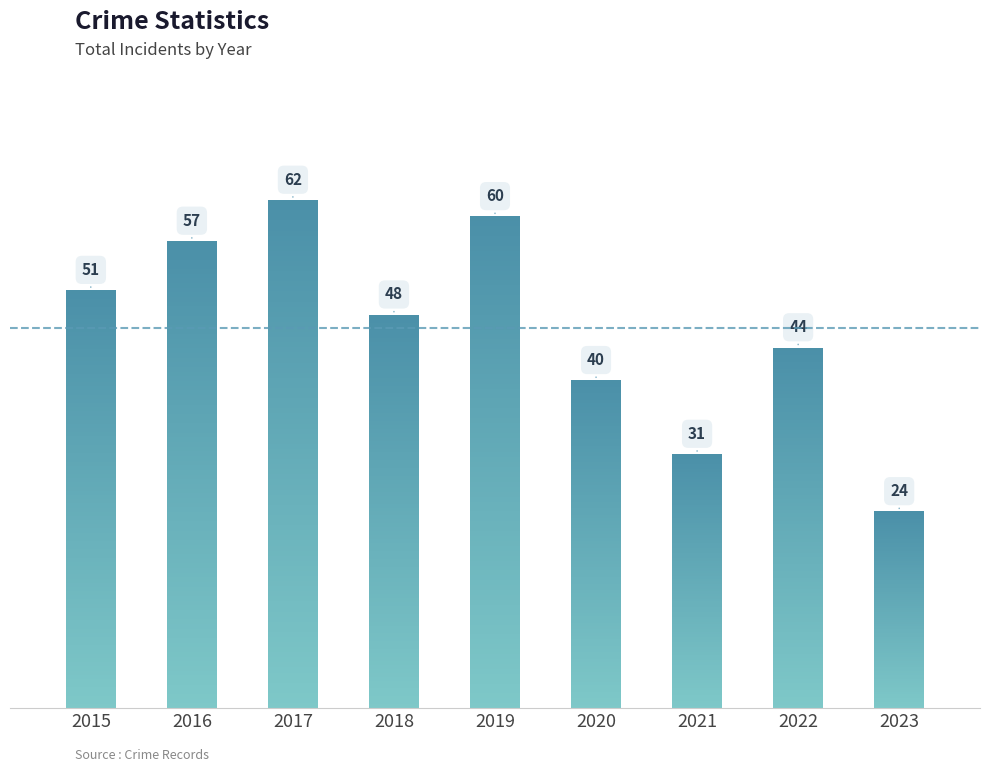

The chart shows a value of 21 at 2022. True or false?

False